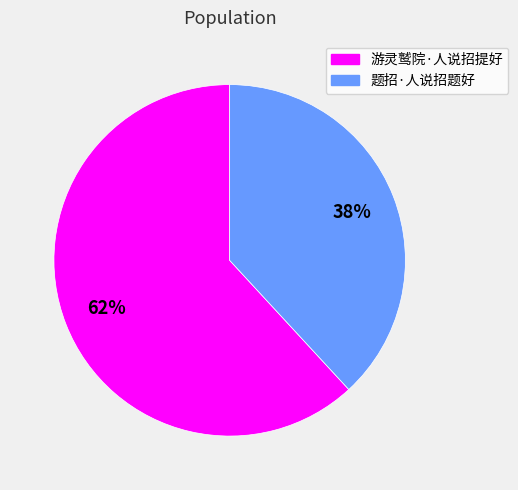

Which slice is the smallest?

题招·人说招题好